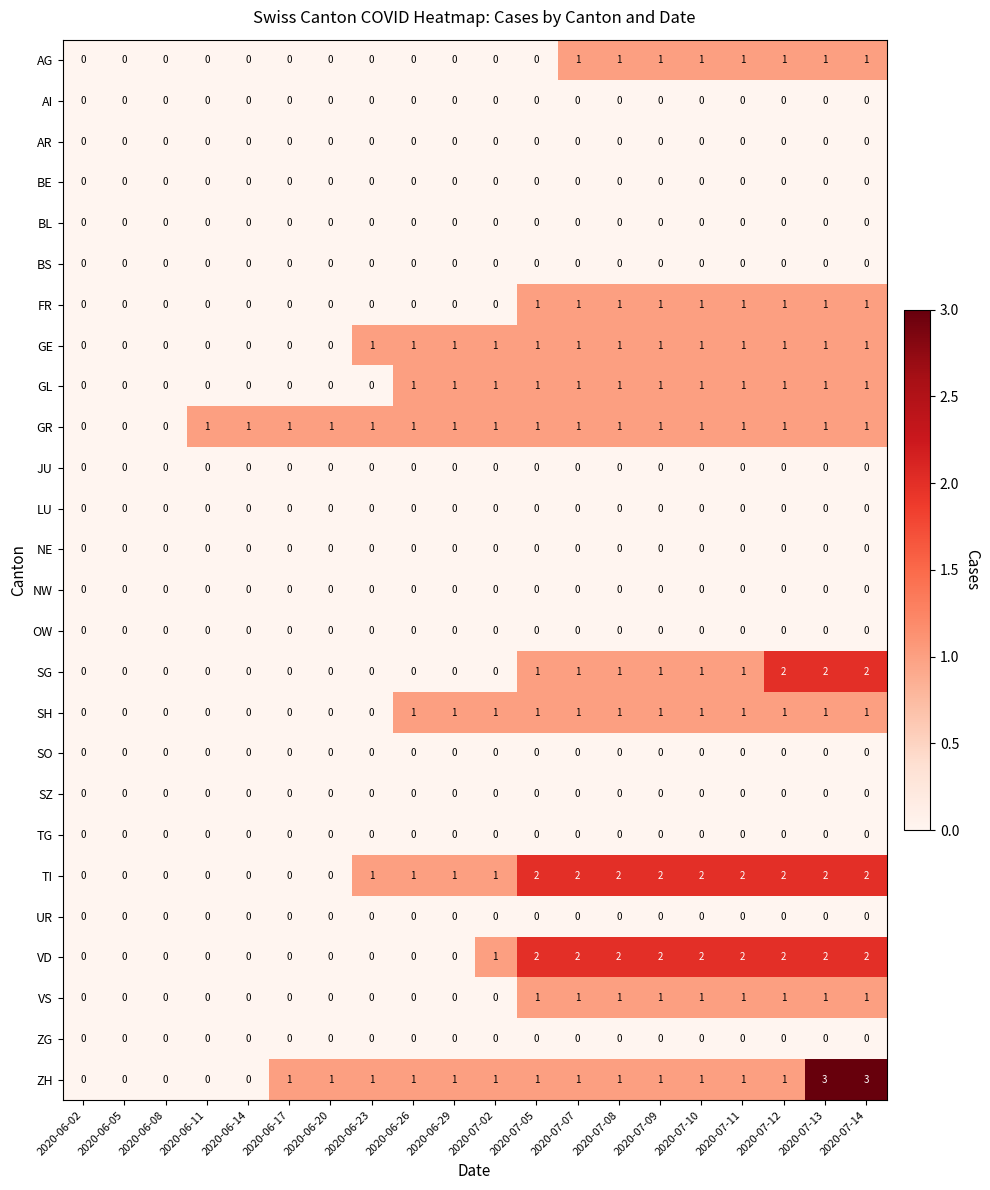

What is the sum of all VD values?

19